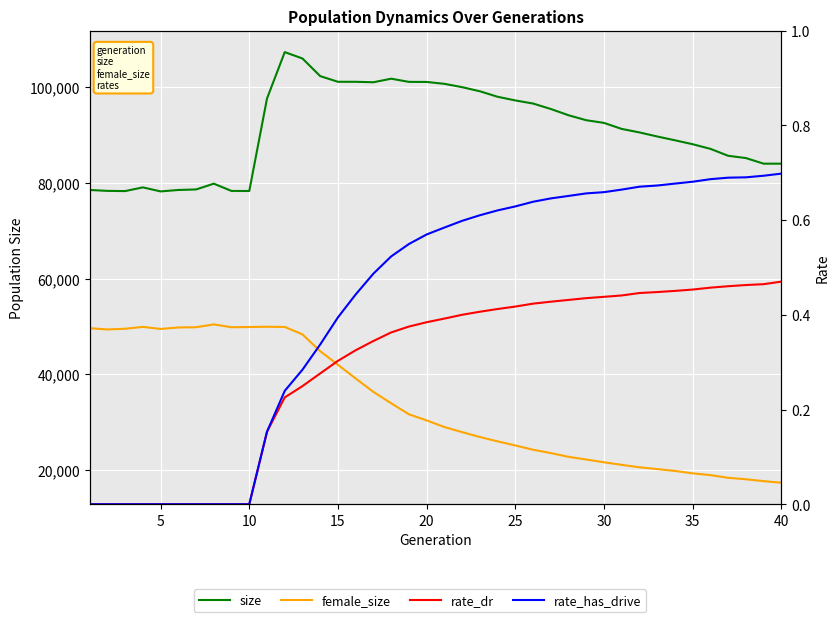

The female_size series shows 32073.9 at 5. True or false?

False